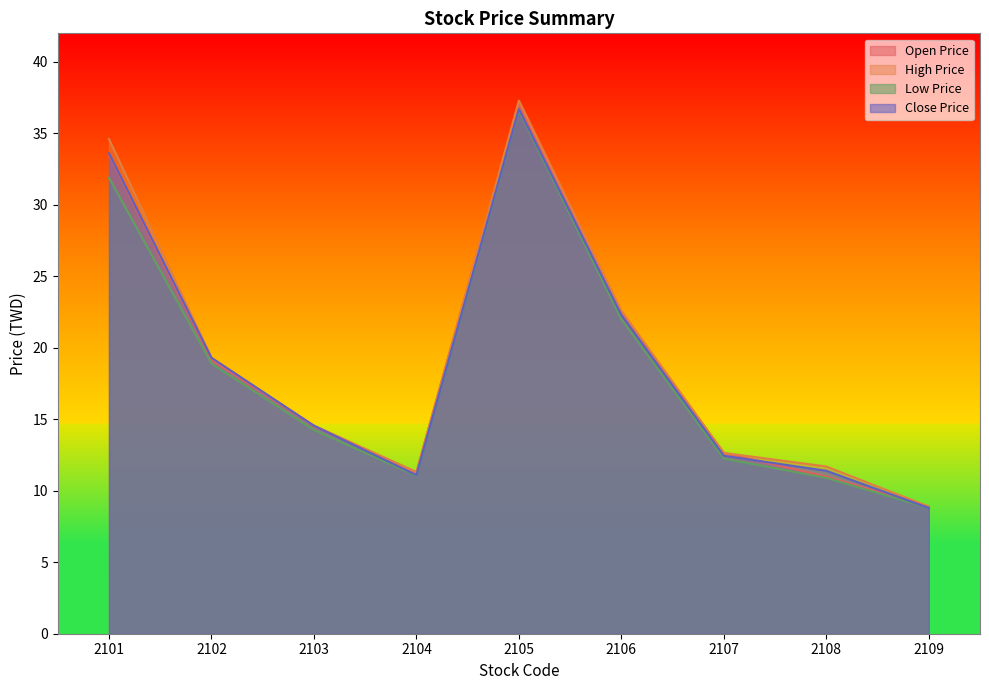

List the labels in order of Low Price value, smallest first.

2109, 2108, 2104, 2107, 2103, 2102, 2106, 2101, 2105